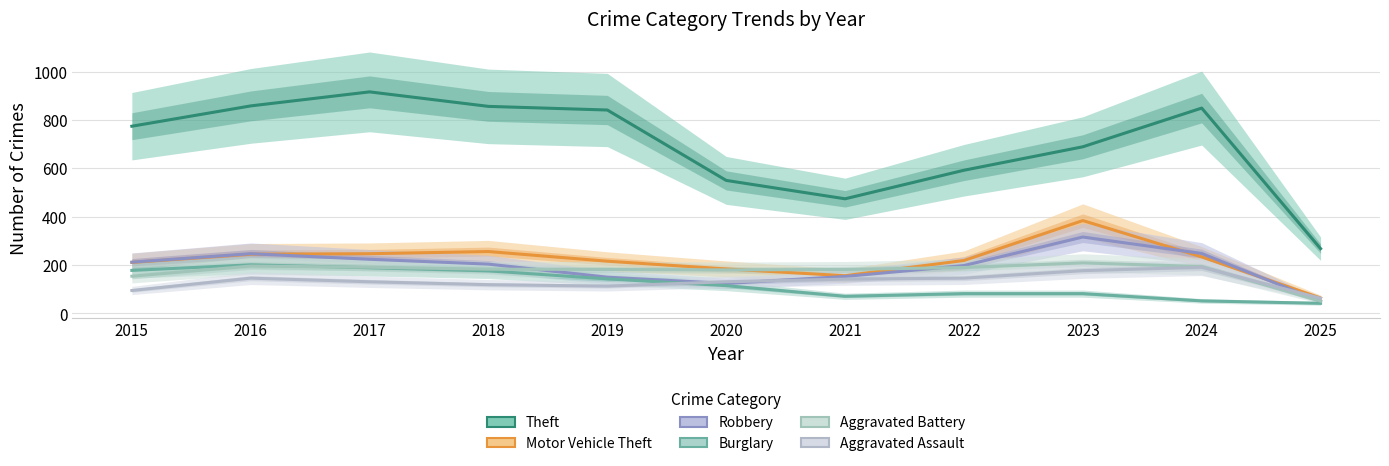

What is the approximate value of Aggravated Assault at 2024, to the nearest 5?

190